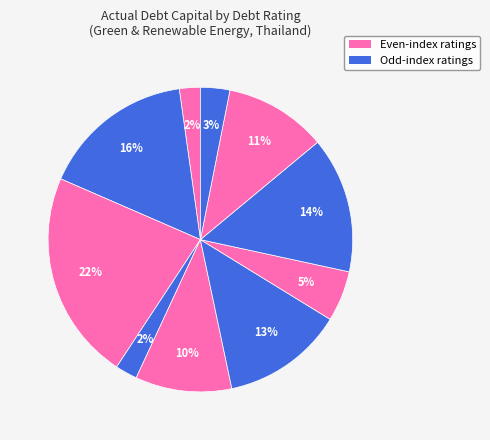

How many slices are in this pie chart?

10